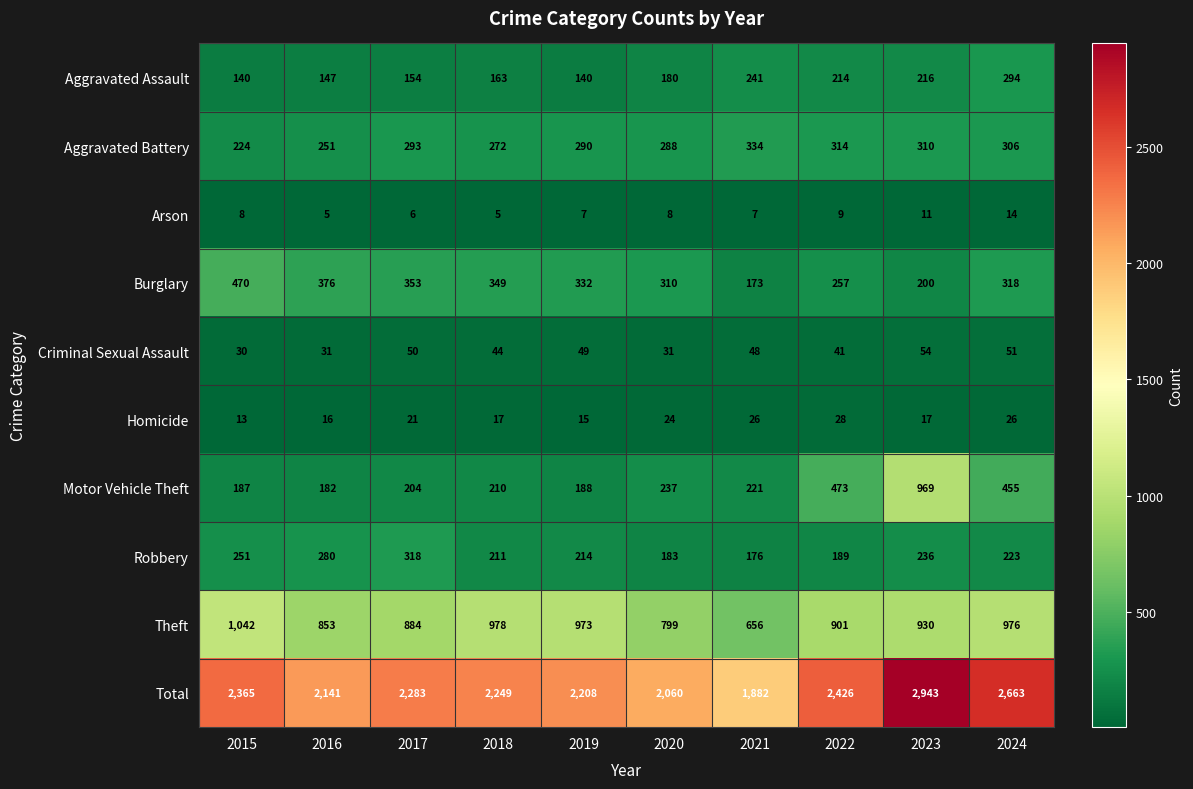

Which category has the highest value in the Total series?

2023